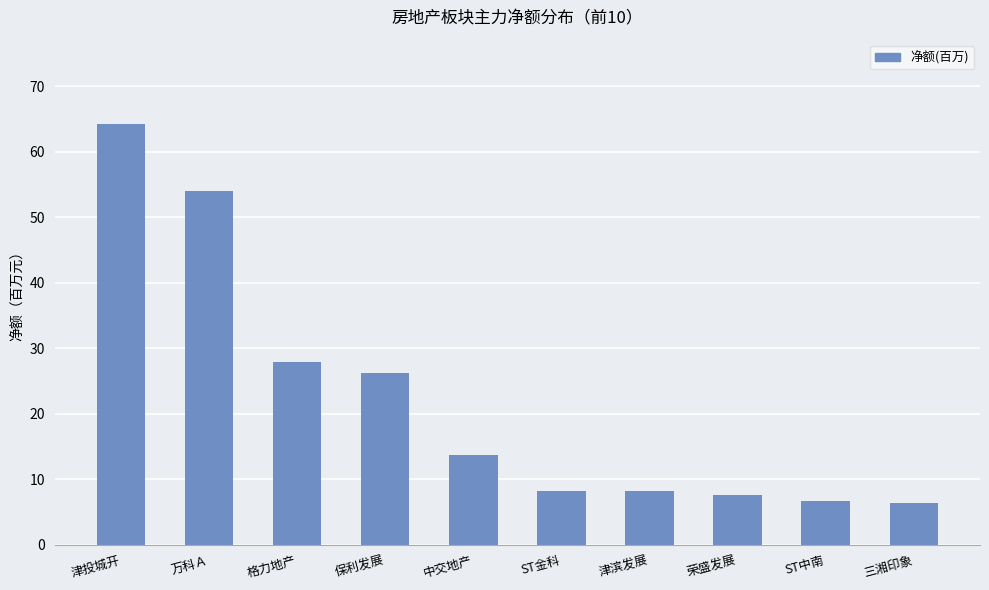

What position from the left is 荣盛发展?

8